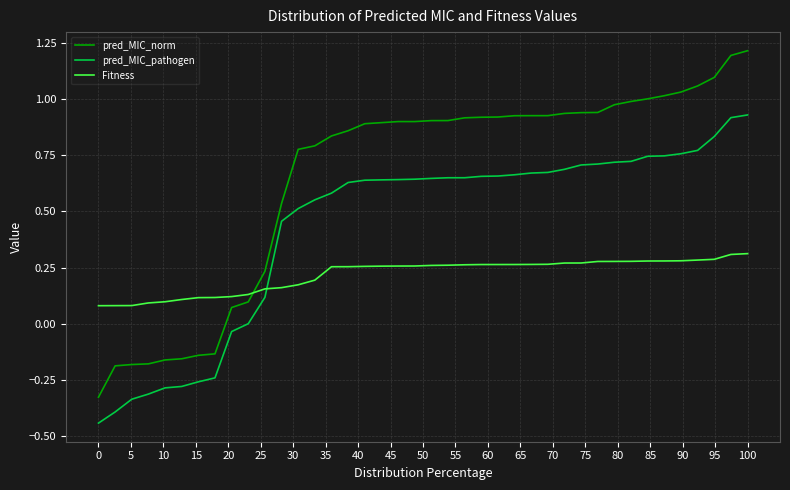

Which series has the widest spread of values?

pred_MIC_norm